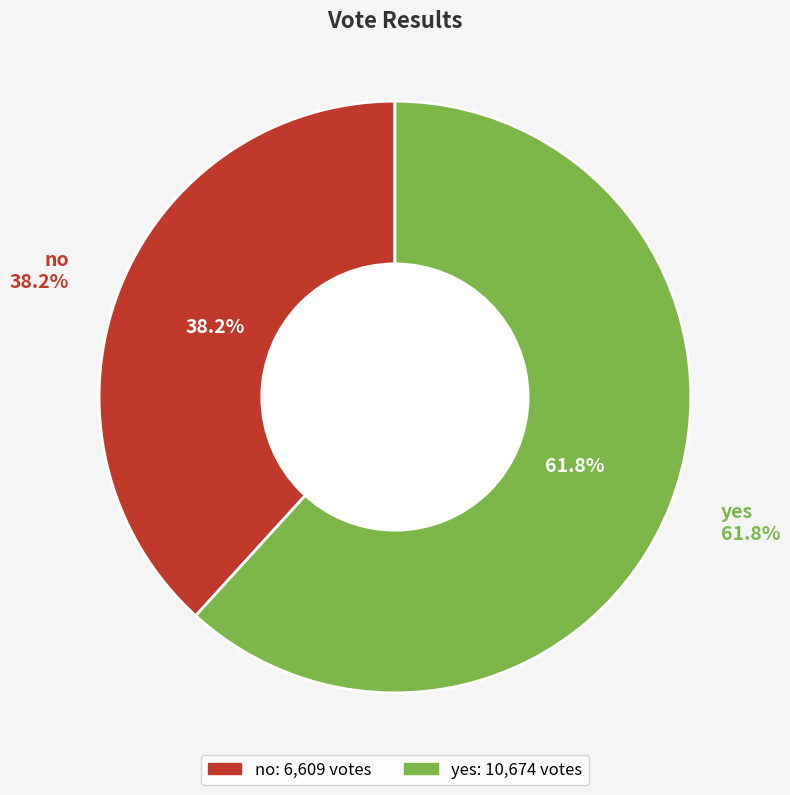

Is yes the majority of the pie?

Yes